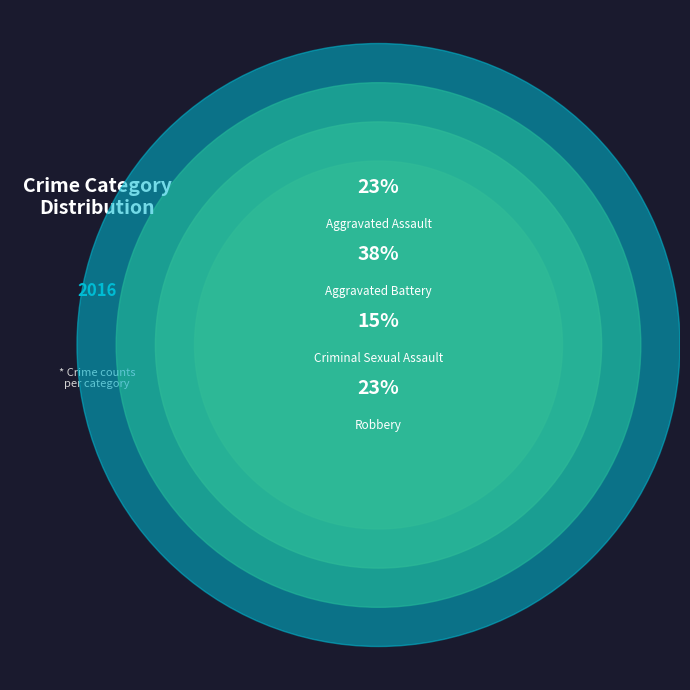

Is the sum of Criminal Sexual Assault and Homicide greater than half?

No